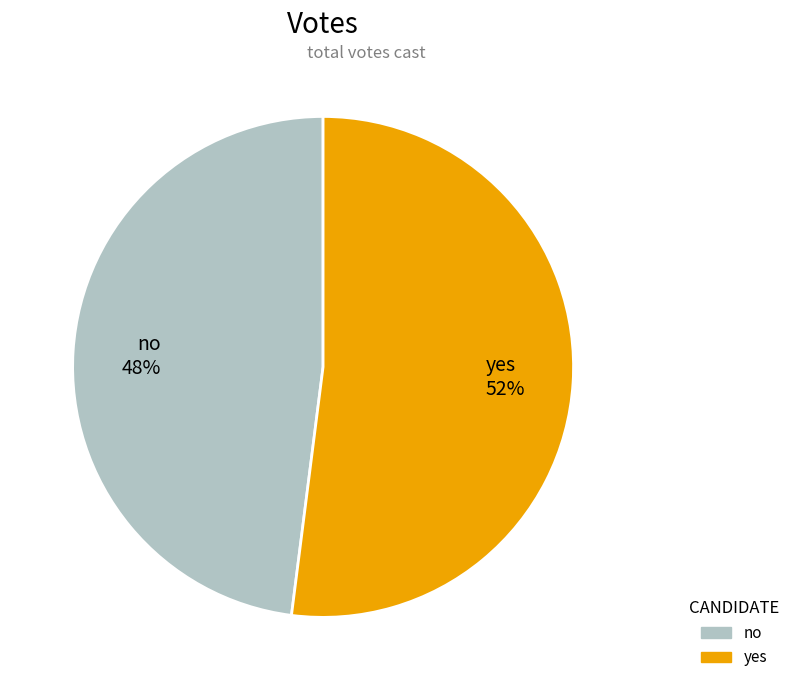

Does any single category account for the majority?

Yes